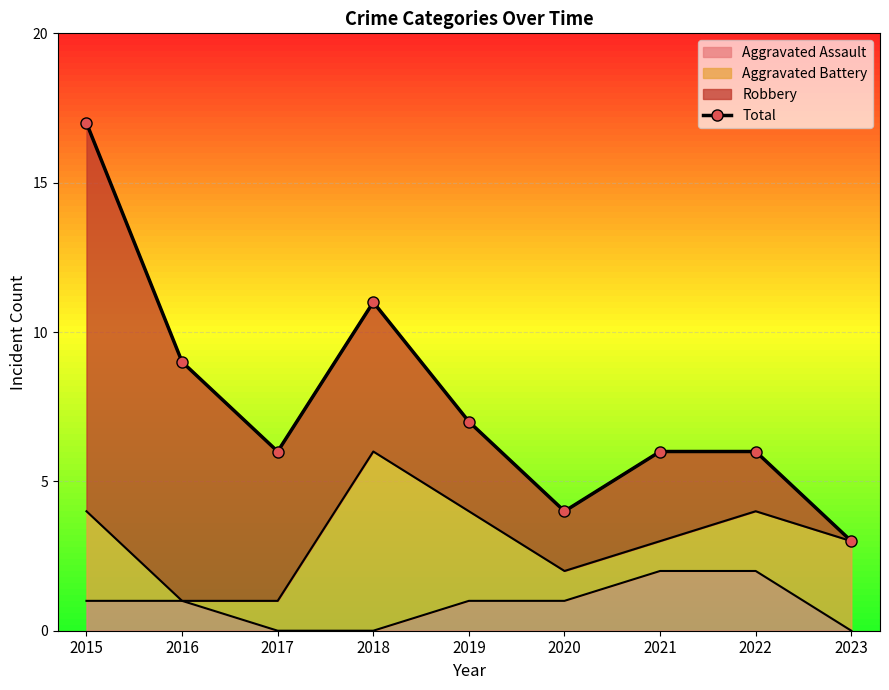

Where is the data nearest to the value 10?

2016